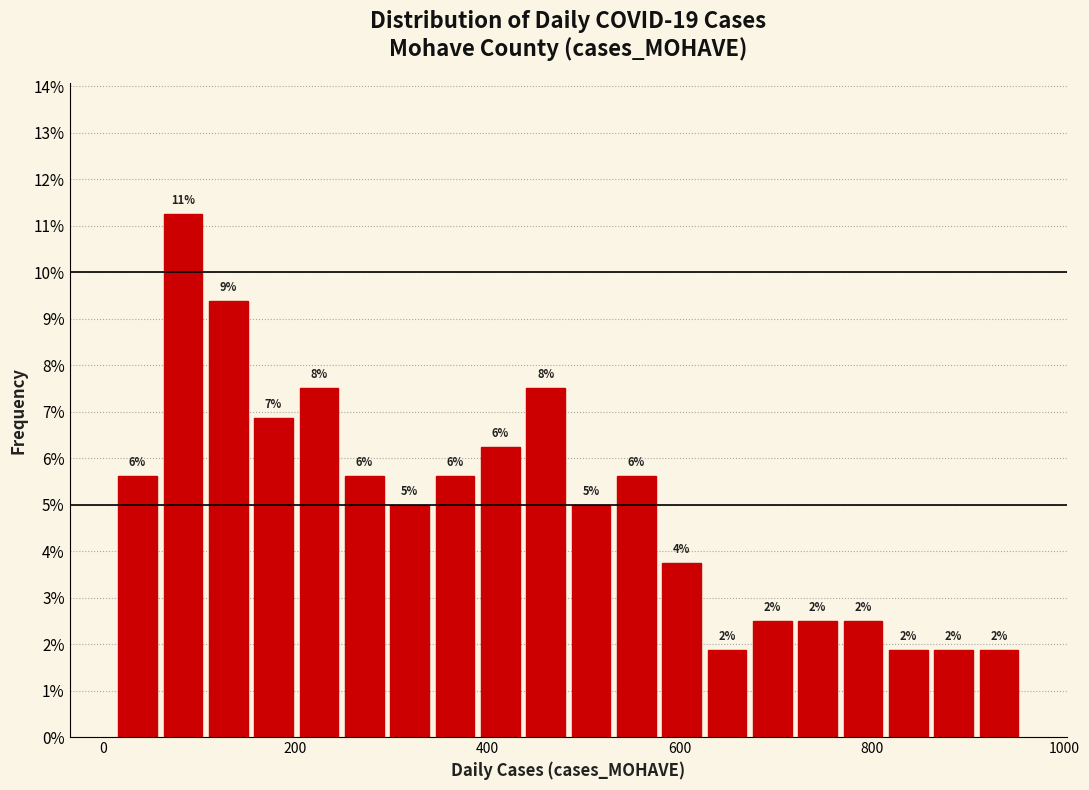

Around what value on the x-axis is the tallest bar? Give the approximate position of its centre, as read against the axis.

80